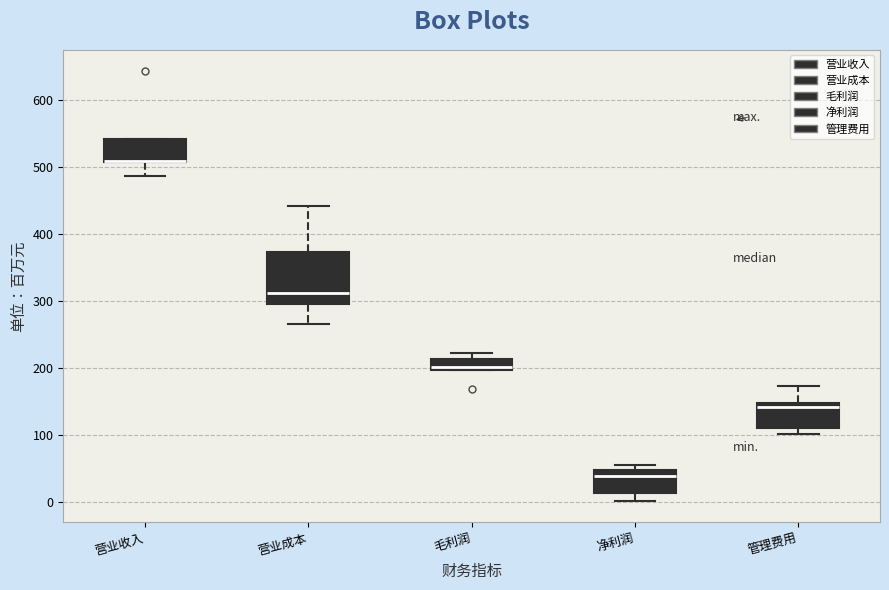

Reading left to right, transcribe this box plot: for each box, give where its median line is, the range the box spans, and where its two whiskers end, as read against the y-axis. The values are not printed on the chart, so give them approximately, as read against the axis.

营业收入: median 510 (drawn on the box's lower edge), box 510 to 540, whiskers 490 to 540
营业成本: median 310, box 290 to 370, whiskers 260 to 440
毛利润: median 200 (just above the box's lower edge), box 200 to 210, whiskers 200 to 220
净利润: median 40, box 10 to 50, whiskers 0 to 50 (just above the box's upper edge)
管理费用: median 140, box 110 to 150, whiskers 100 to 170